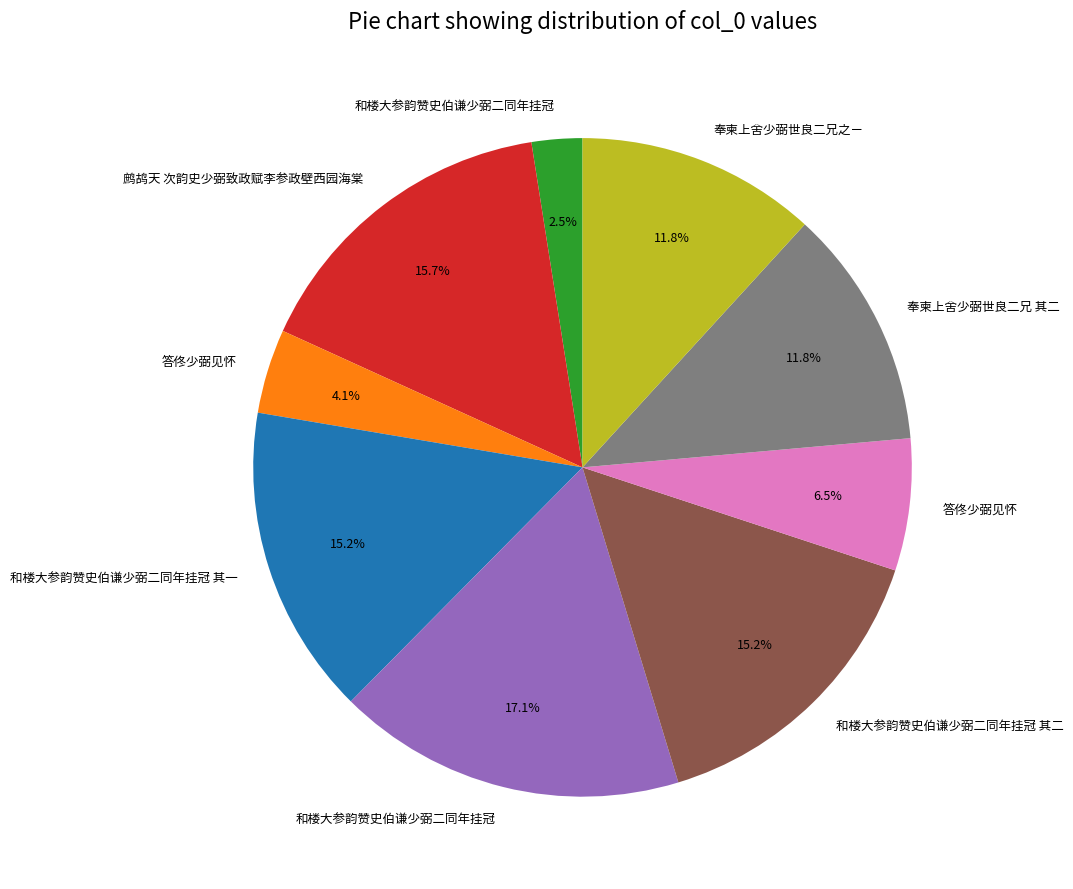

Does any single category account for the majority?

No